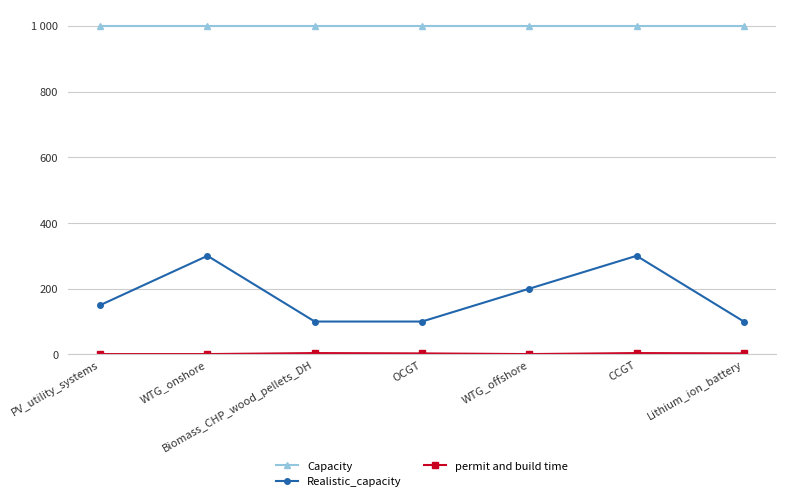

The Capacity series shows 533 at Biomass_CHP_wood_pellets_DH. True or false?

False